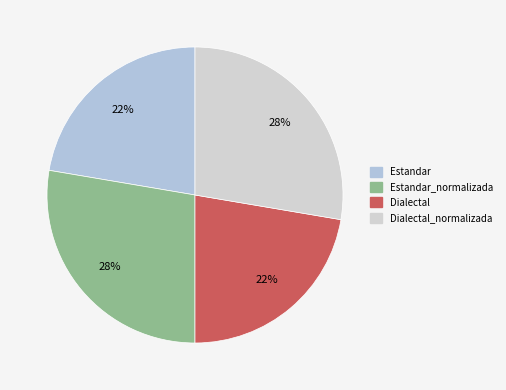

Is there a majority slice in this chart?

No